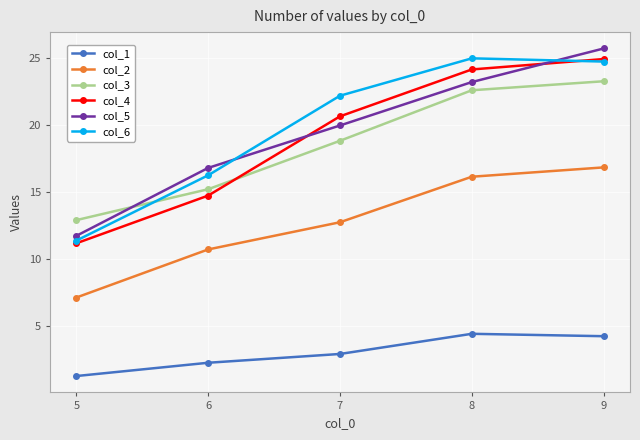

Reading right to left, transcribe all the data shown in this chart.

col_1: 4.2	4.4	2.9	2.2	1.2
col_2: 16.8	16.1	12.7	10.7	7.1
col_3: 23.2	22.6	18.8	15.2	12.9
col_4: 24.9	24.1	20.6	14.7	11.1
col_5: 25.7	23.2	19.9	16.8	11.7
col_6: 24.7	24.9	22.2	16.2	11.3